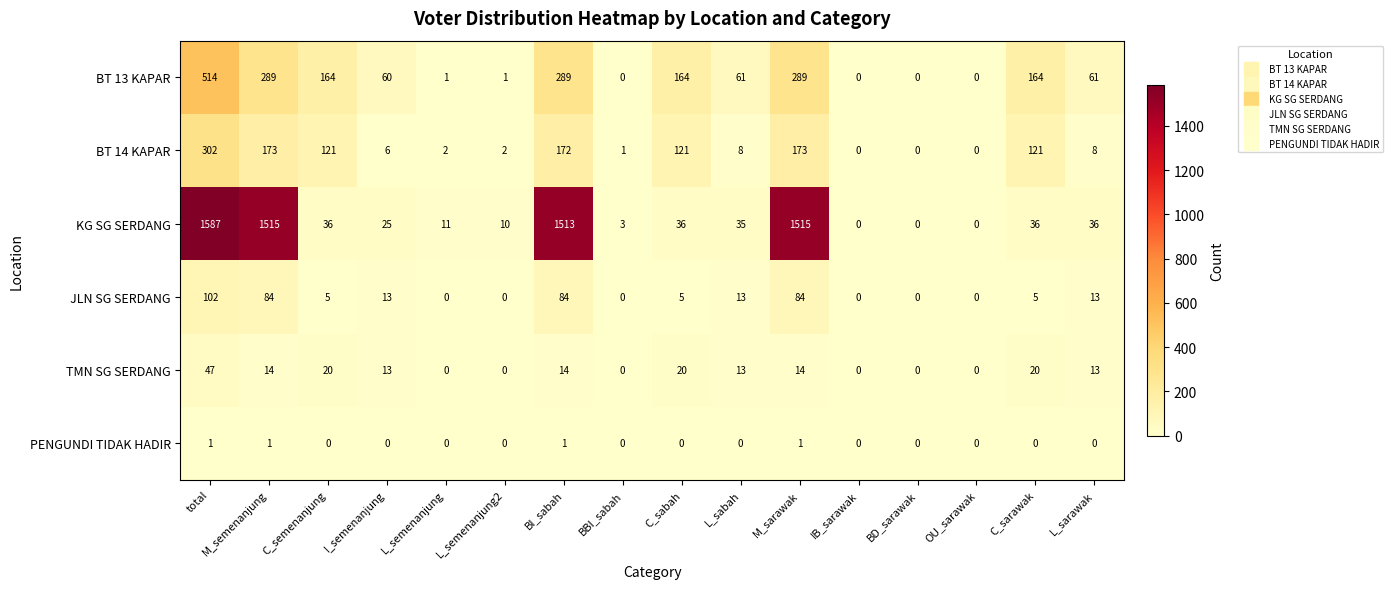

Which series changed the most between L_semenanjung and BI_sabah?

KG SG SERDANG